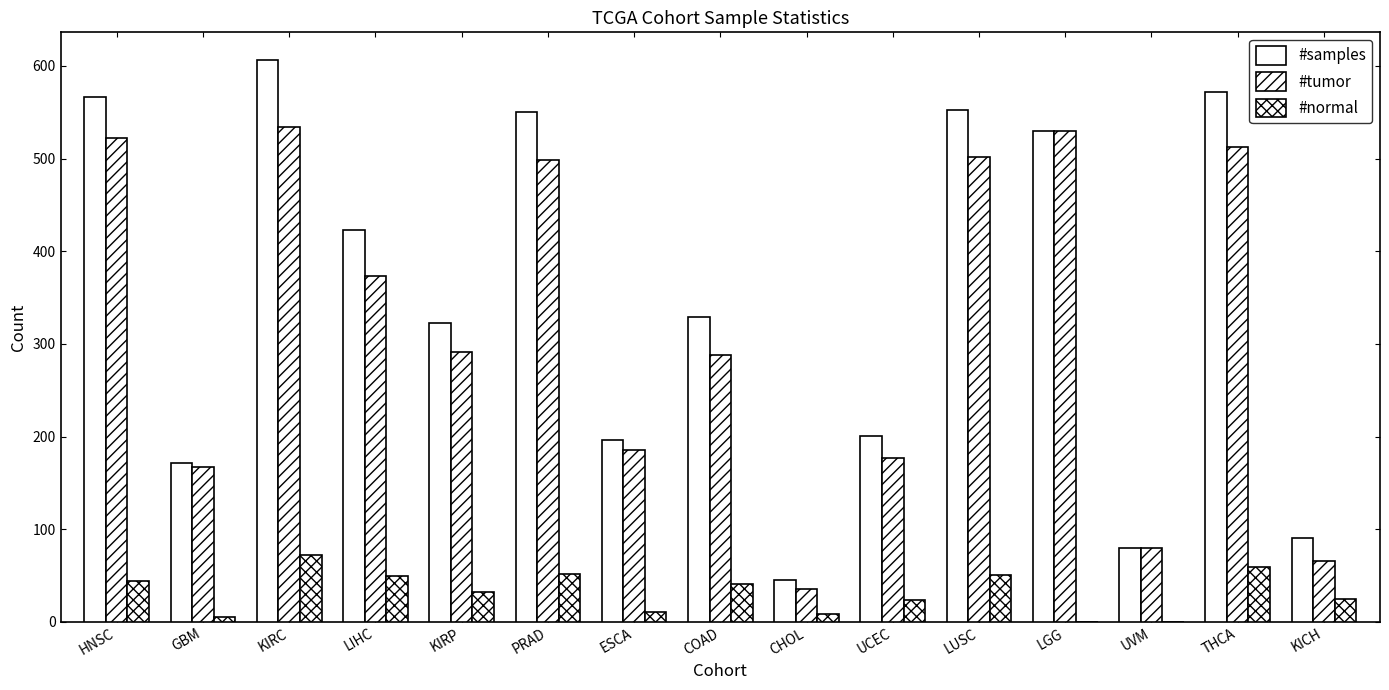

How many series are shown in this chart?

3